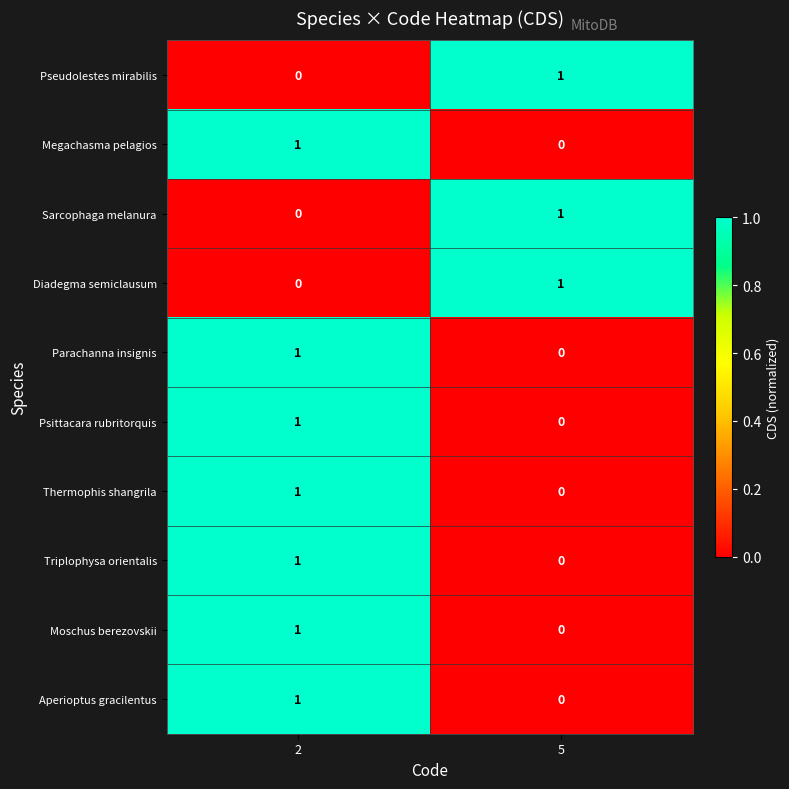

Reading left to right, extract all data points from this chart.

Pseudolestes mirabilis: 2=0	5=1
Megachasma pelagios: 2=1	5=0
Sarcophaga melanura: 2=0	5=1
Diadegma semiclausum: 2=0	5=1
Parachanna insignis: 2=1	5=0
Psittacara rubritorquis: 2=1	5=0
Thermophis shangrila: 2=1	5=0
Triplophysa orientalis: 2=1	5=0
Moschus berezovskii: 2=1	5=0
Aperioptus gracilentus: 2=1	5=0